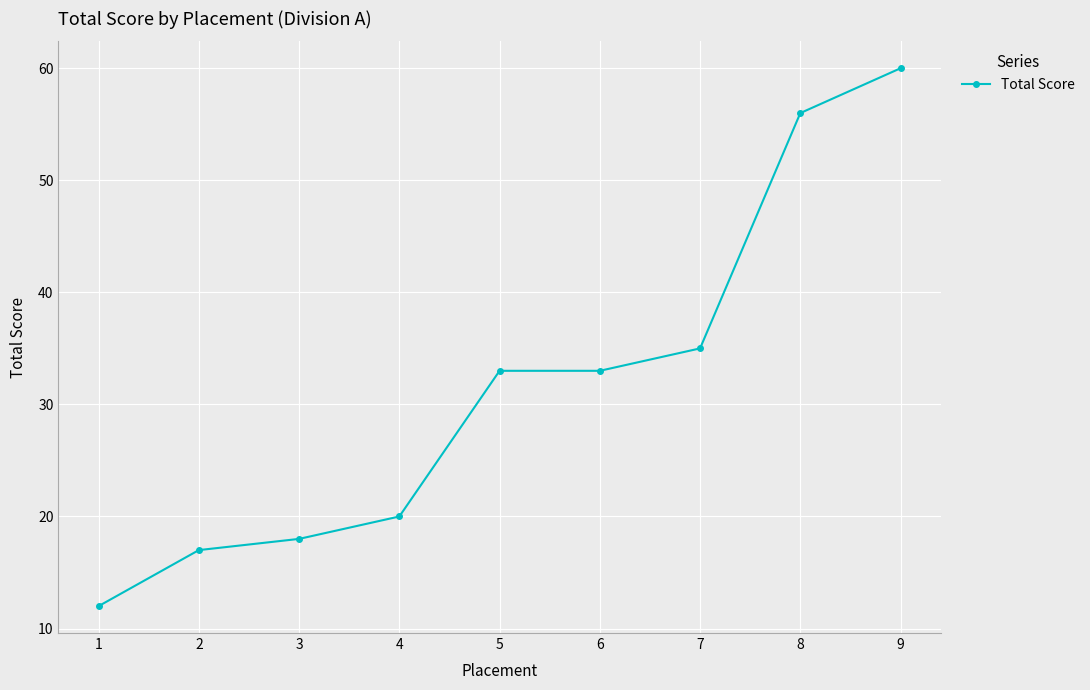

What is the minimum value shown in the chart?

12